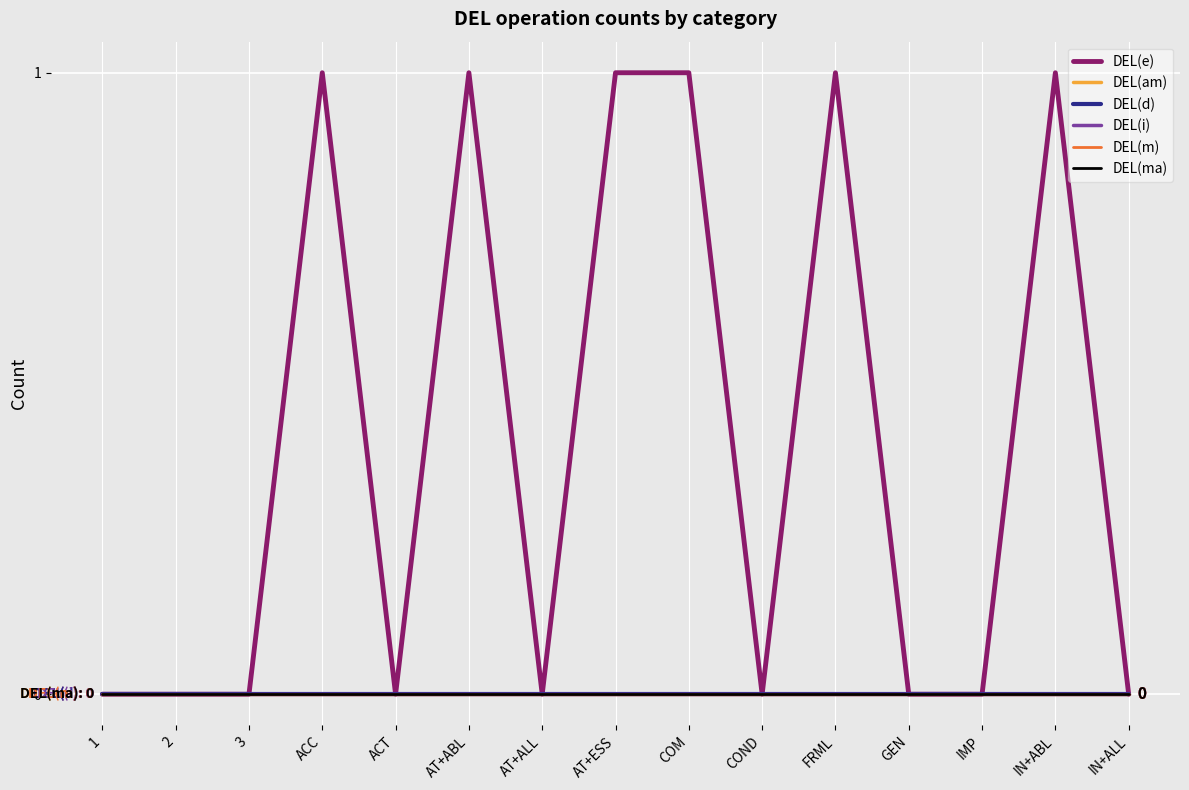

Does the chart have visible grid lines?

Yes